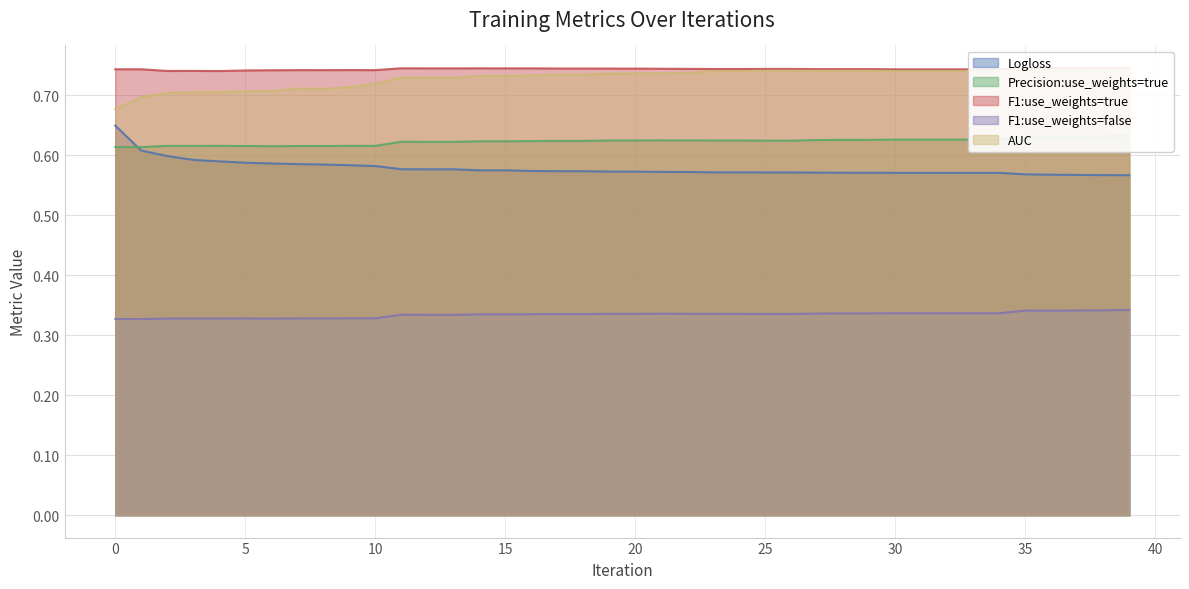

True or false: Precision:use_weights=true has more than 2 interior local peaks.

True